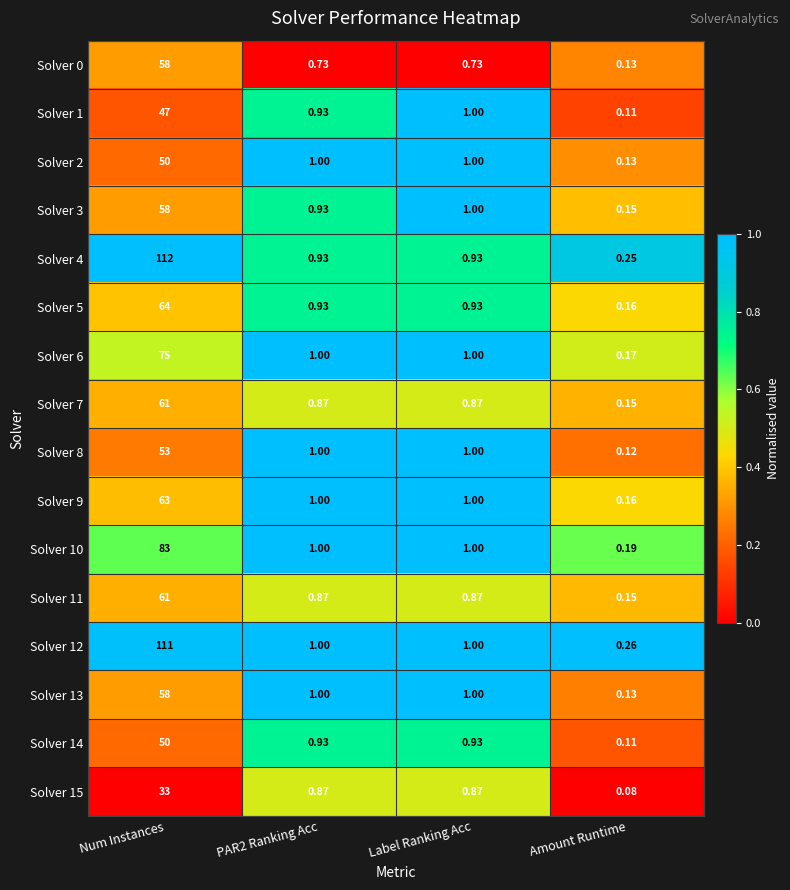

At which label does Solver 10 reach its peak?

Num Instances